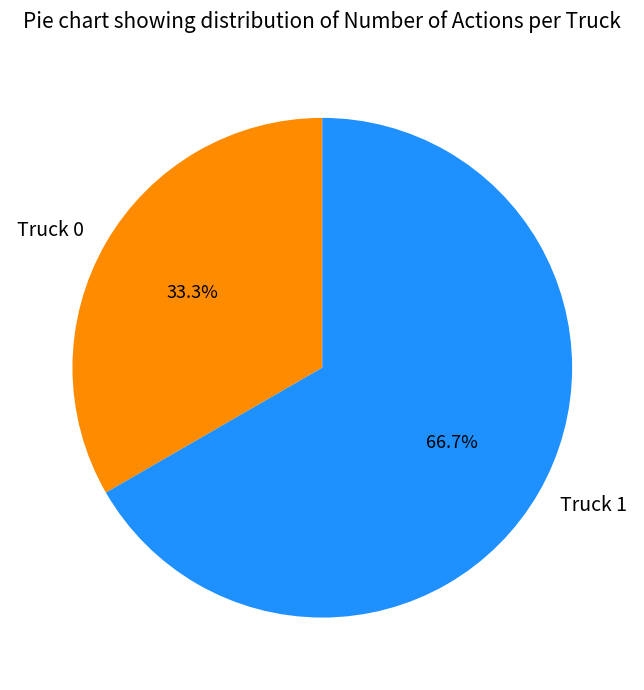

How many slices are in this pie chart?

2